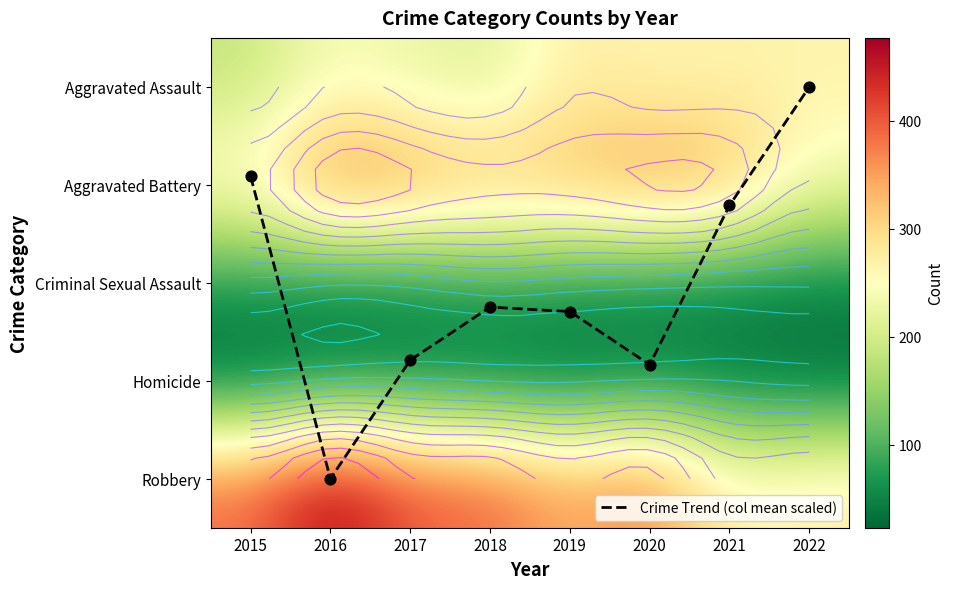

Rank the series by their maximum value, from highest to lowest.

Robbery, Aggravated Battery, Aggravated Assault, Criminal Sexual Assault, Homicide, Crime Trend (col mean scaled)